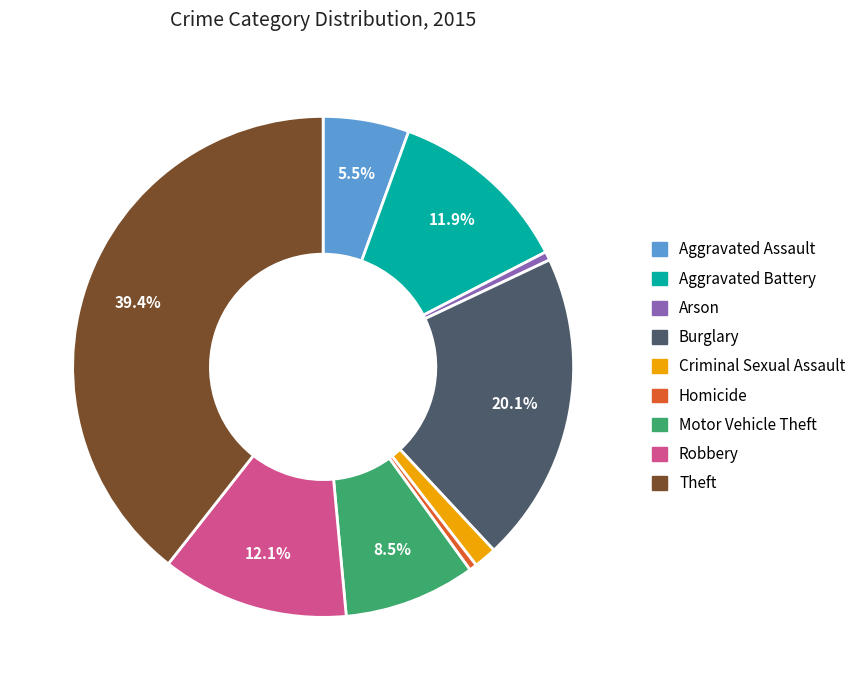

Does any single category account for the majority?

No